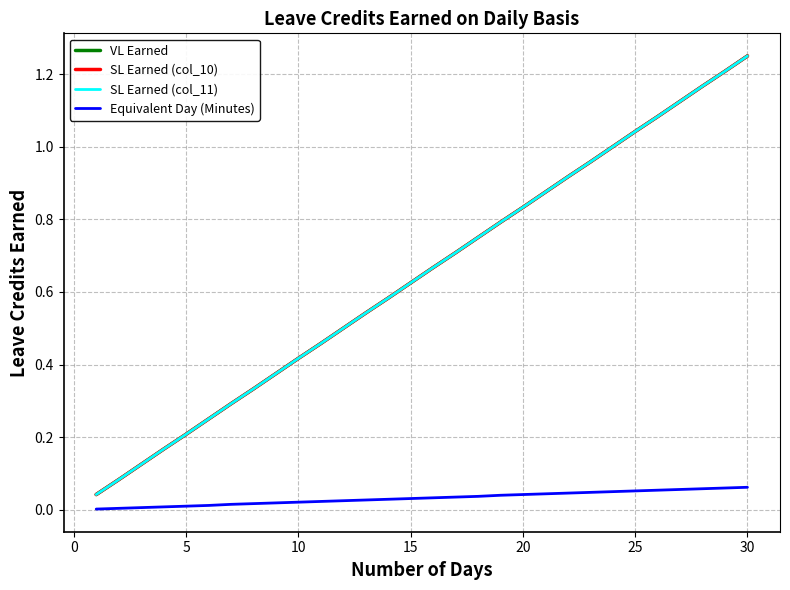

Does the chart have visible grid lines?

Yes